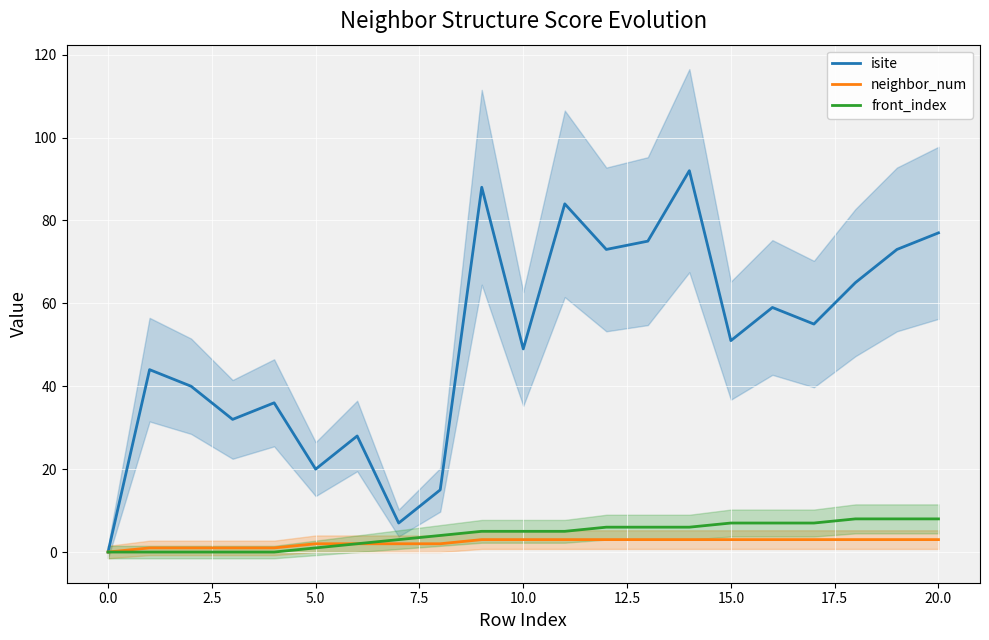

What is the maximum value for front_index?

8